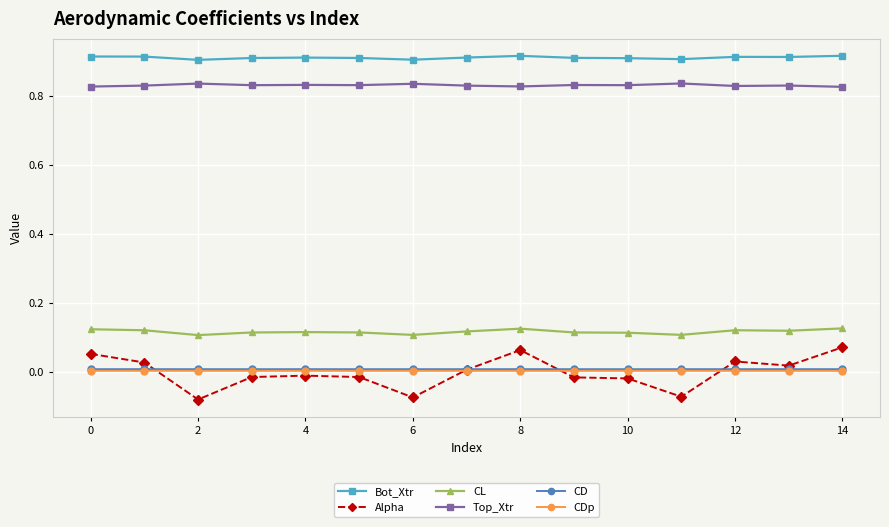

Is this an area chart (filled region under the line)?

No